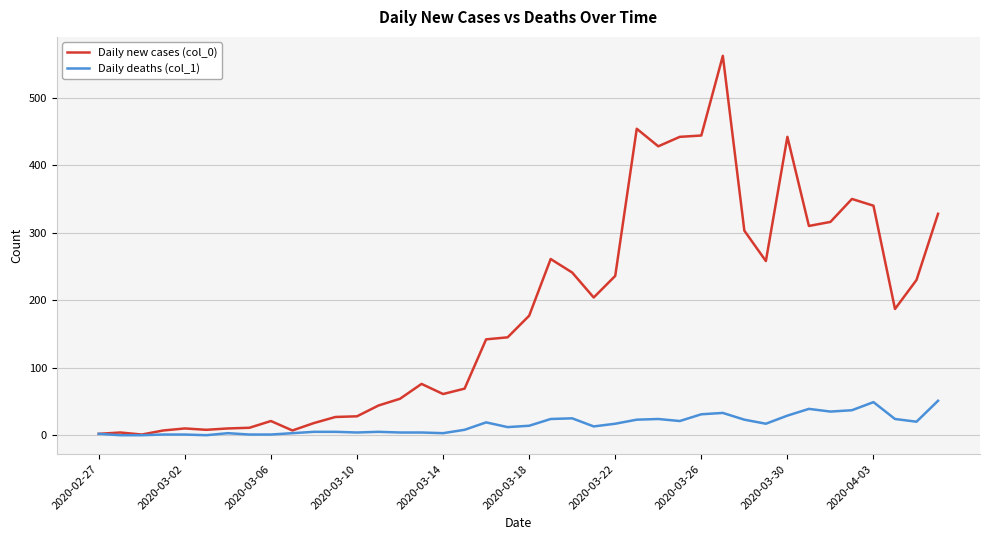

What is the greatest value displayed?

562